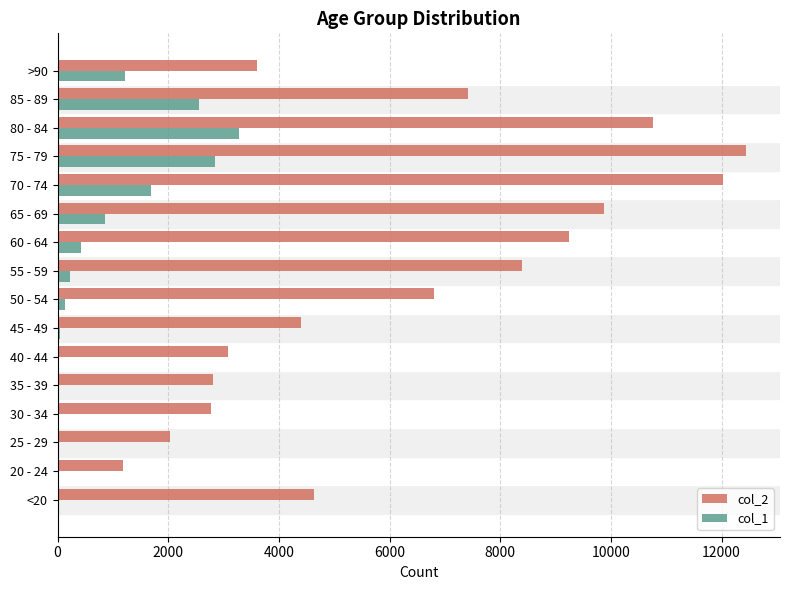

Count the number of data series in this chart.

2